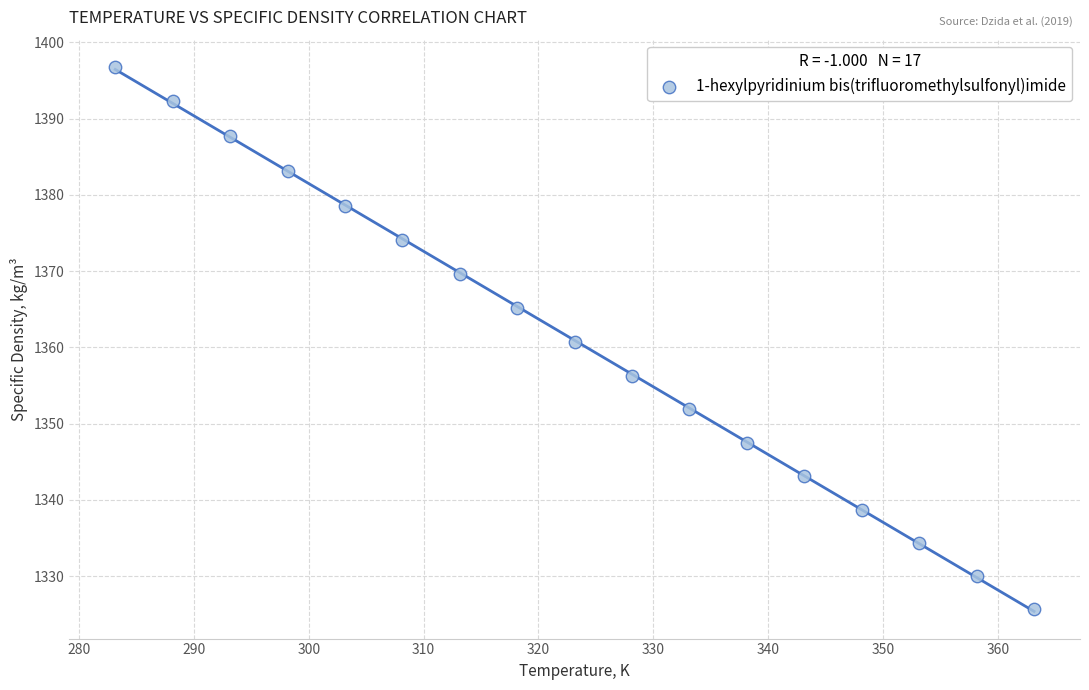

What is the range of Y values (max minus min)?

71.1